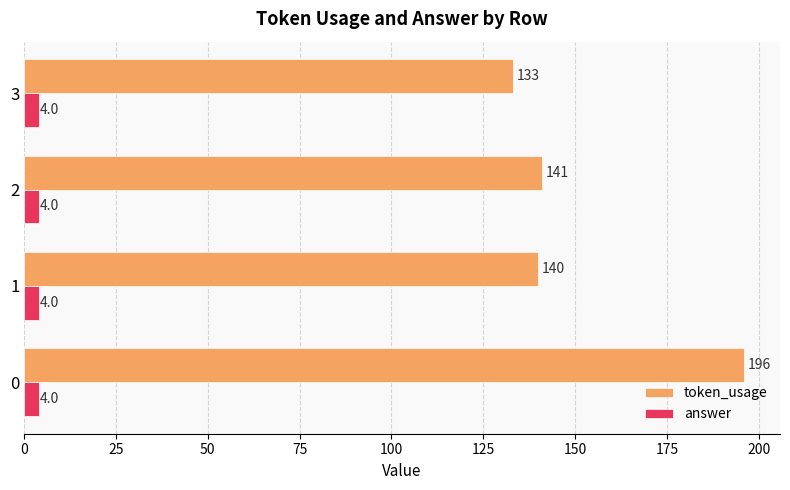

Which series has the largest total across all categories?

token_usage